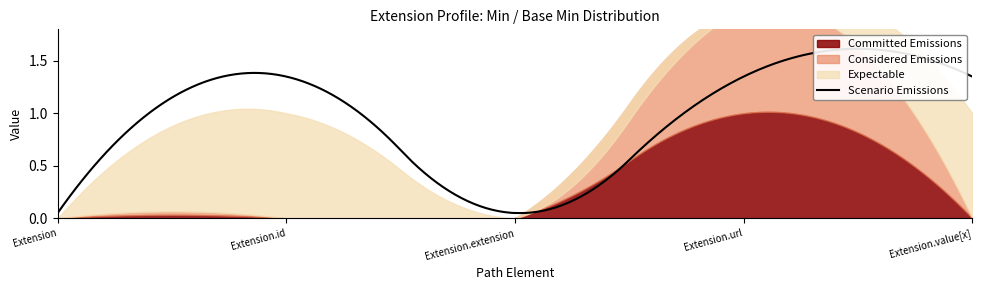

At which label does Expectable reach its minimum?

Extension